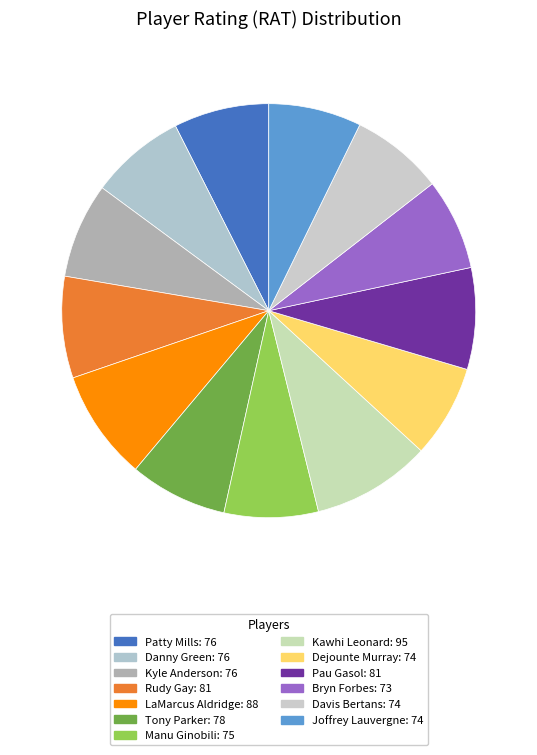

What percentage is the Patty Mills slice, to the nearest percent?

7%